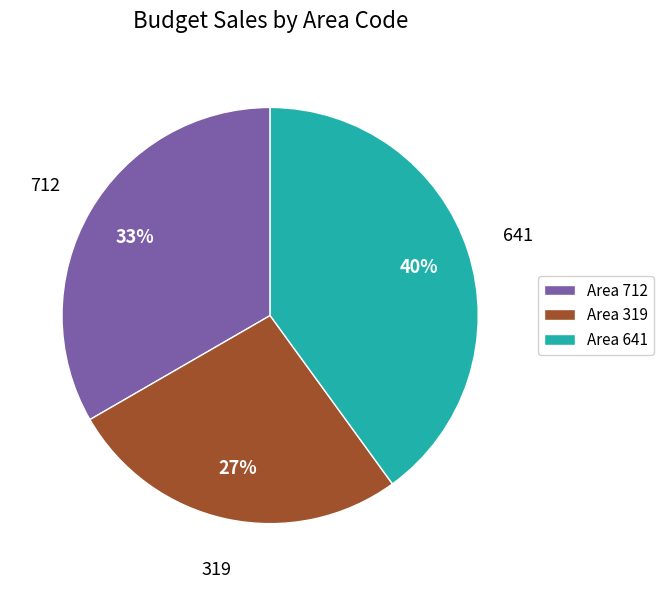

Is it true that Area 712 is 45% of the pie?

False